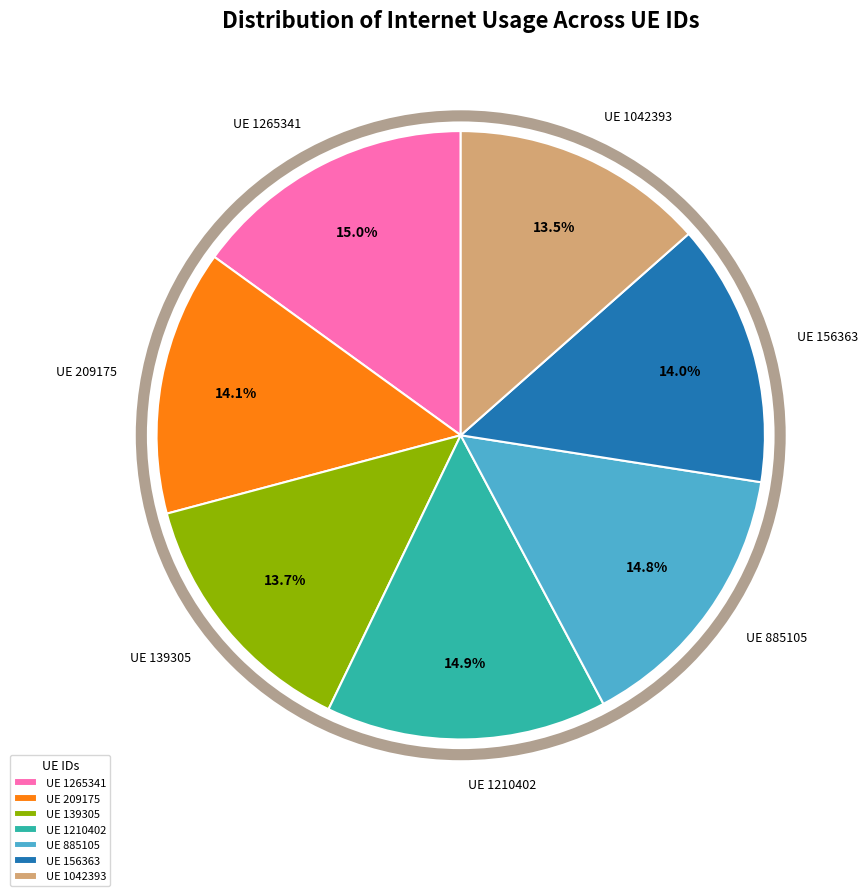

Is there a majority slice in this chart?

No